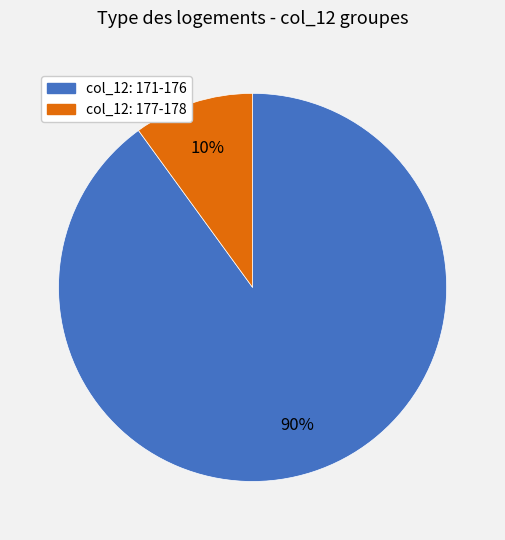

To the nearest percent, what is the average slice percentage?

50%